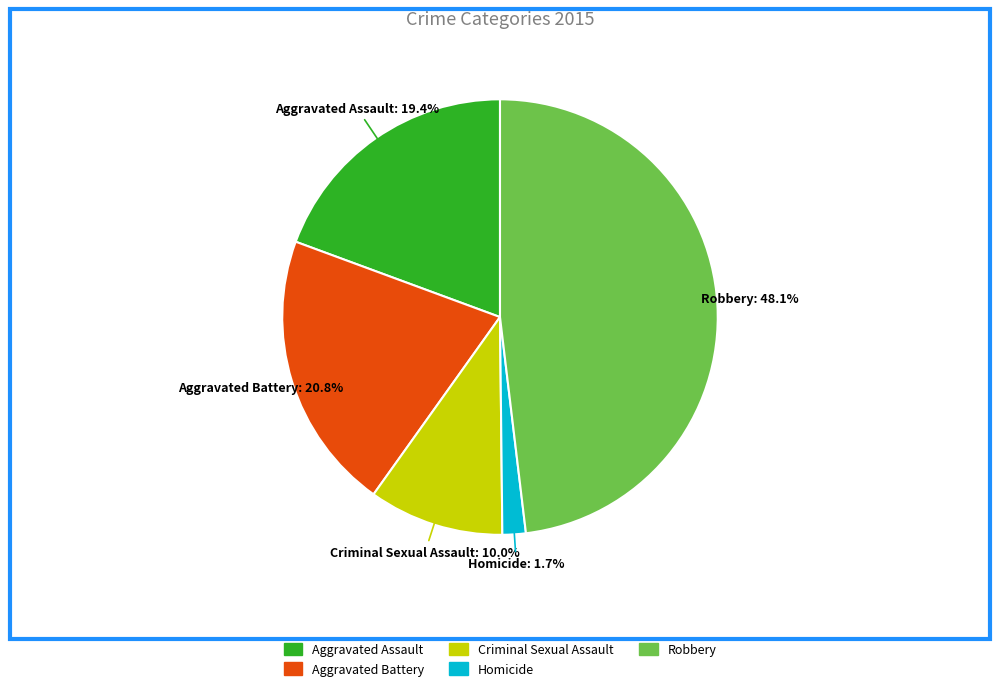

How much of the chart is everything except Aggravated Assault?

80.6%